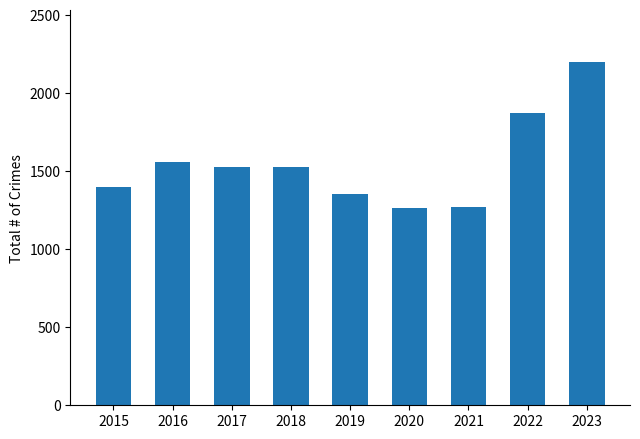

Between 2023 and 2021, which is larger?

2023